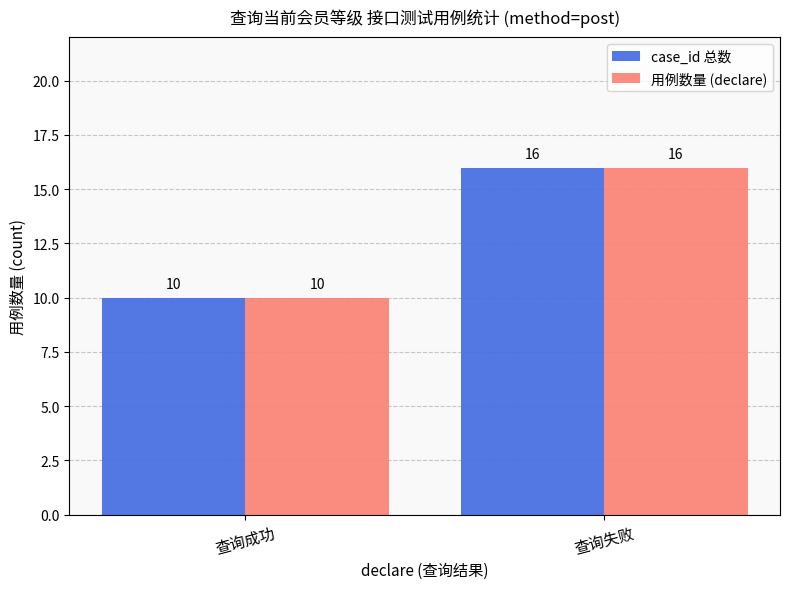

Reading left to right, extract all data points from this chart.

case_id 总数: 10	16
用例数量 (declare): 10	16